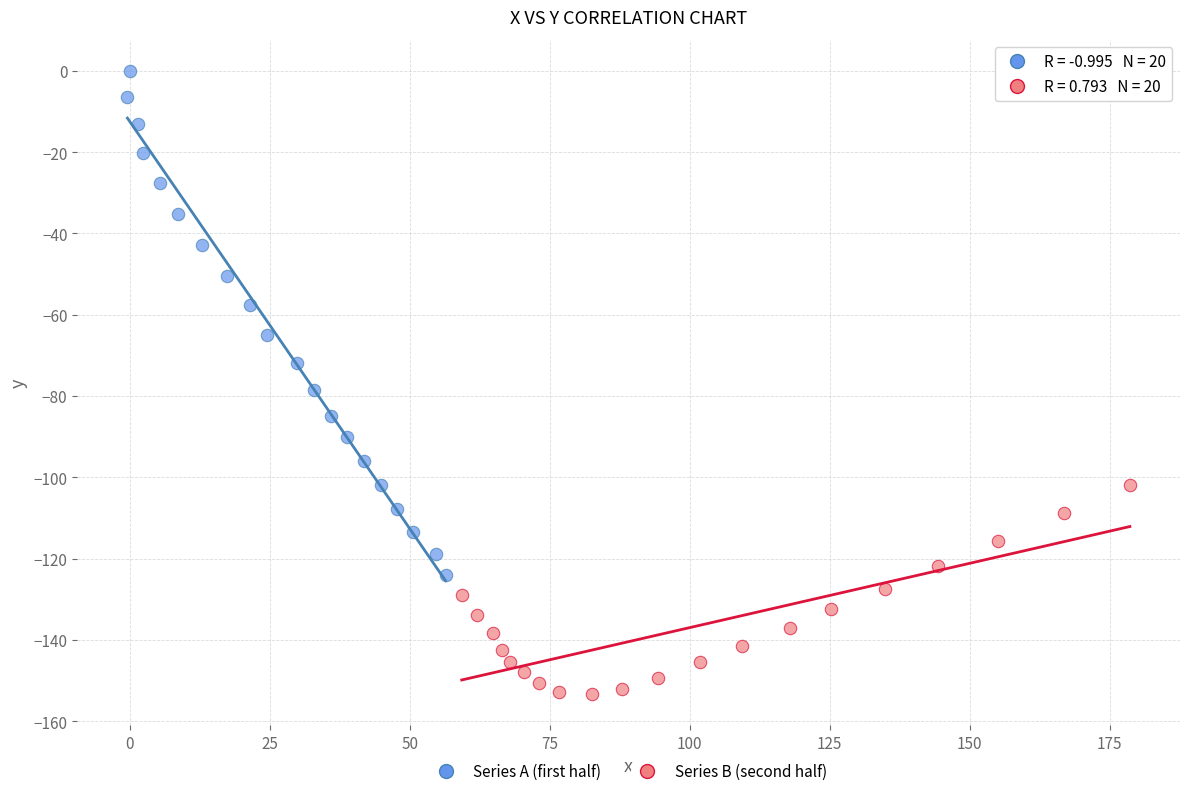

Which series reaches the minimum Y coordinate?

Series B (second half)